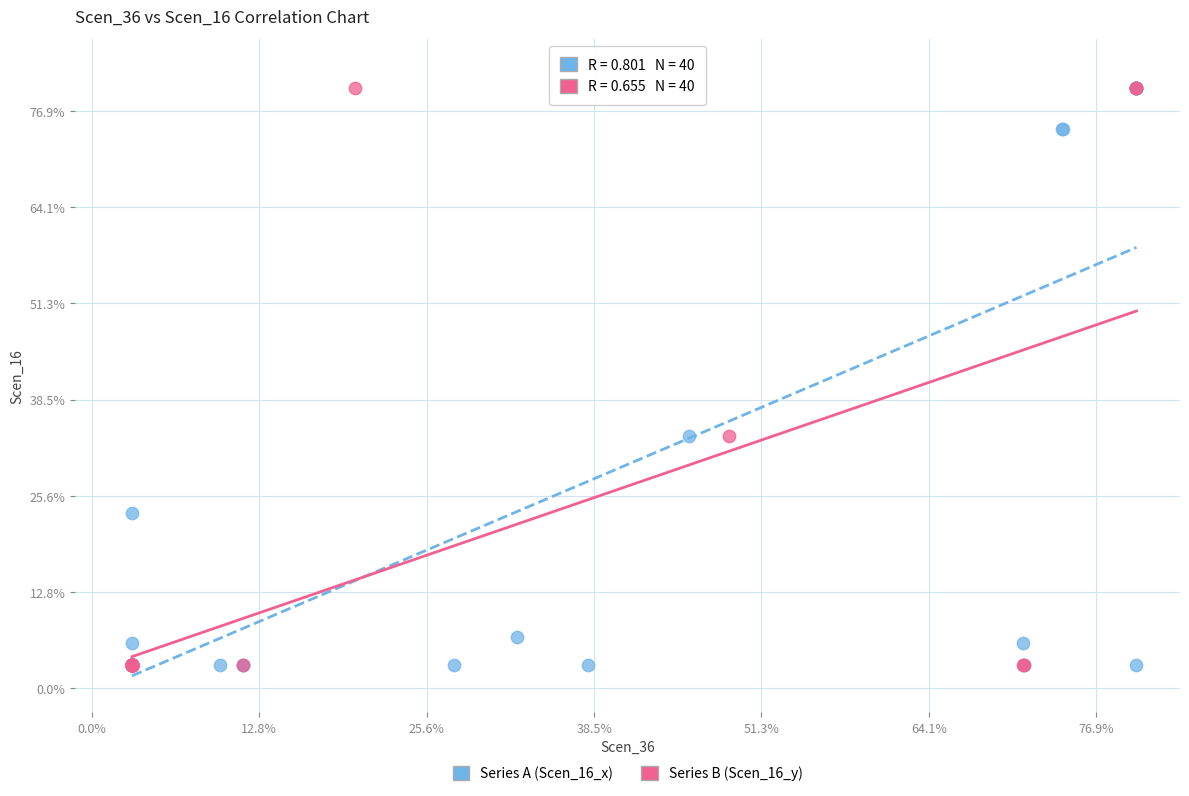

What are all the series names shown in the legend?

Series A (Scen_16_x), Series B (Scen_16_y)